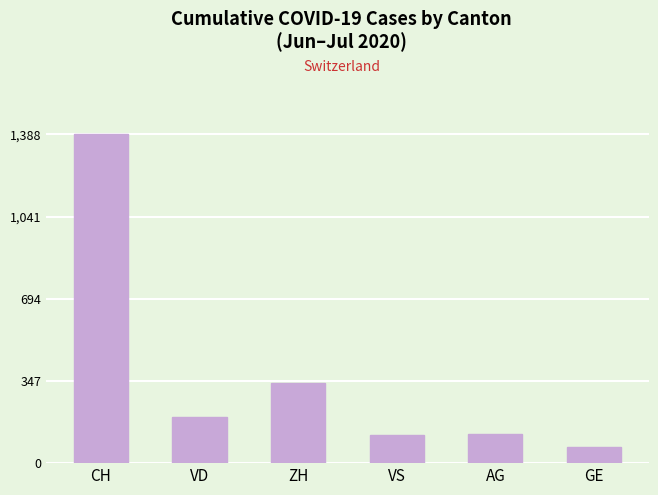

What is the maximum value shown in the chart?

1388